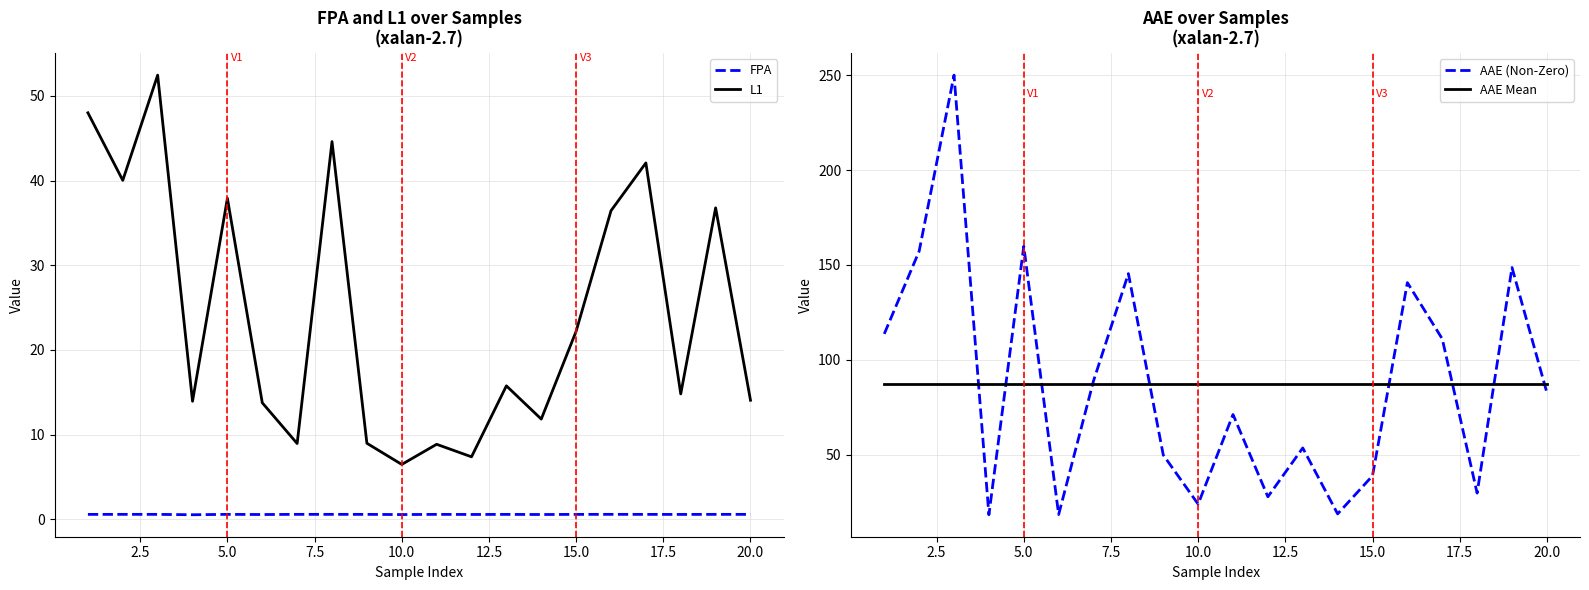

True or false: FPA and L1 intersect in this chart.

False